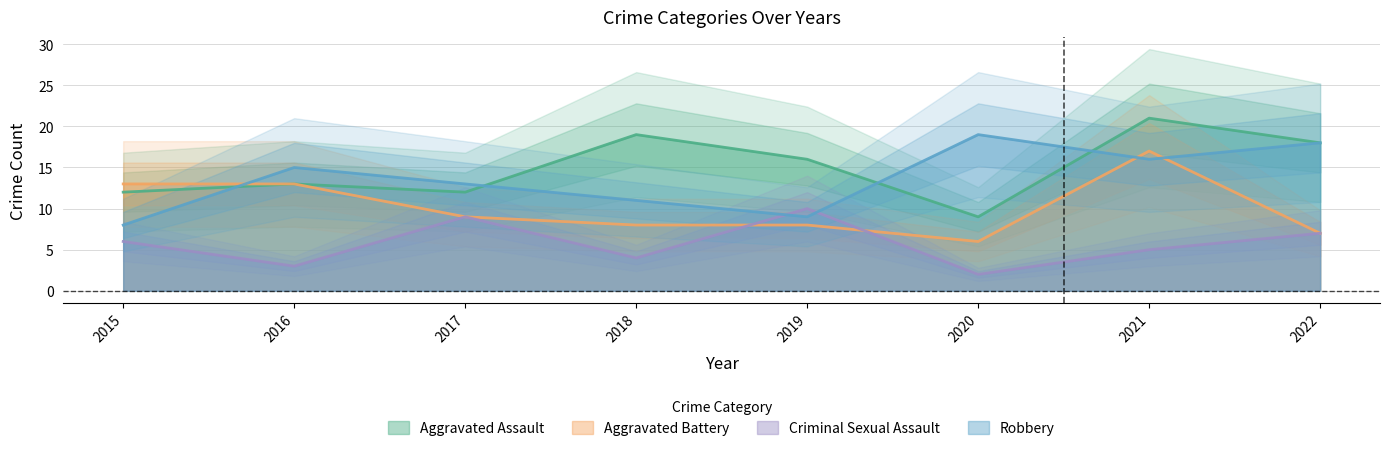

At which label is Robbery closest to 13?

2017